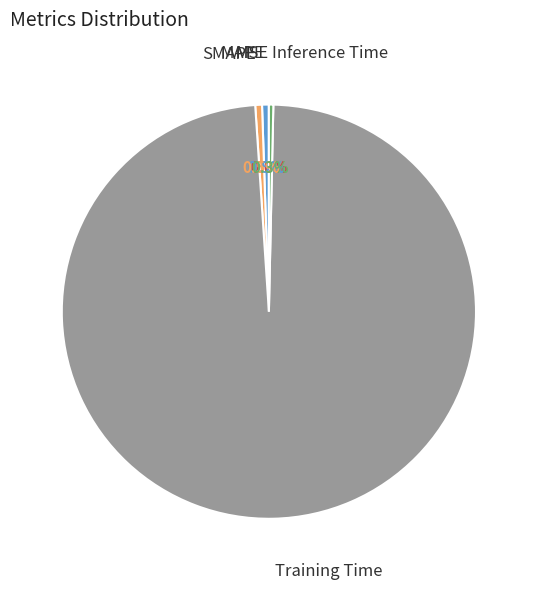

Does any single category account for the majority?

Yes